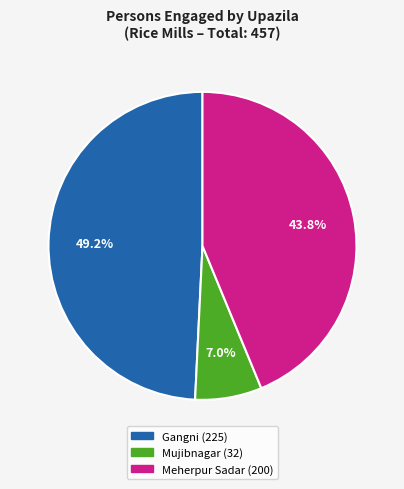

What is the largest slice in the pie chart?

Gangni